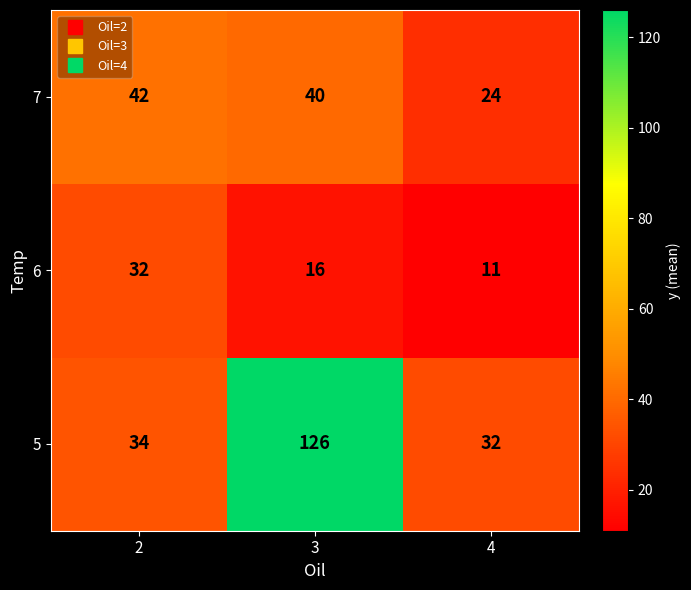

Where is 7 nearest to the value 33?

3